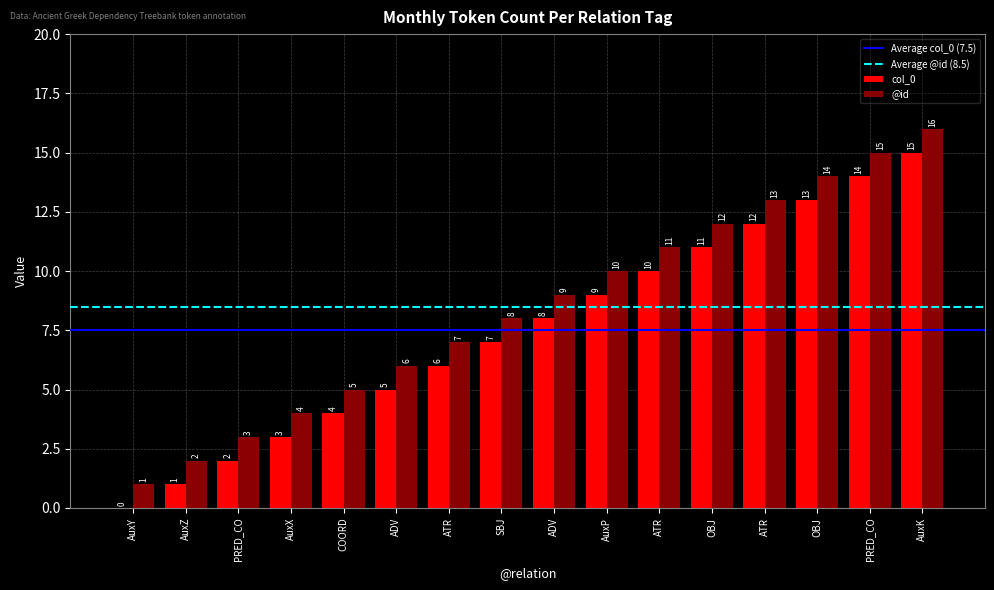

Rank the series at AuxZ from lowest to highest value.

col_0, @id